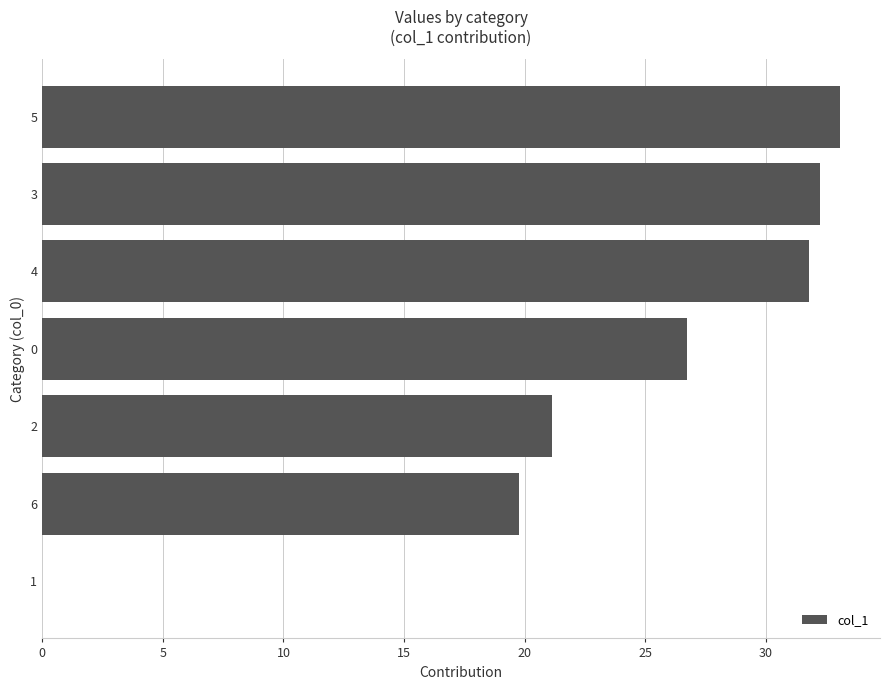

Reading bottom to top, what are all the values shown in this chart?

1=0.0	6=19.7	2=21.1	0=26.7	4=31.8	3=32.2	5=33.1